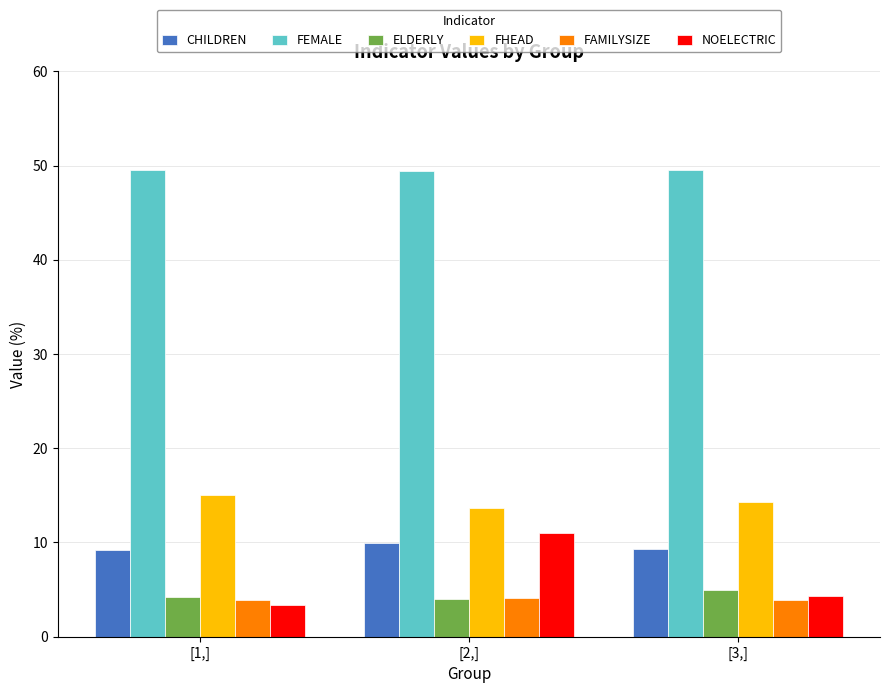

List the labels in order of FHEAD value, largest first.

[1,], [3,], [2,]